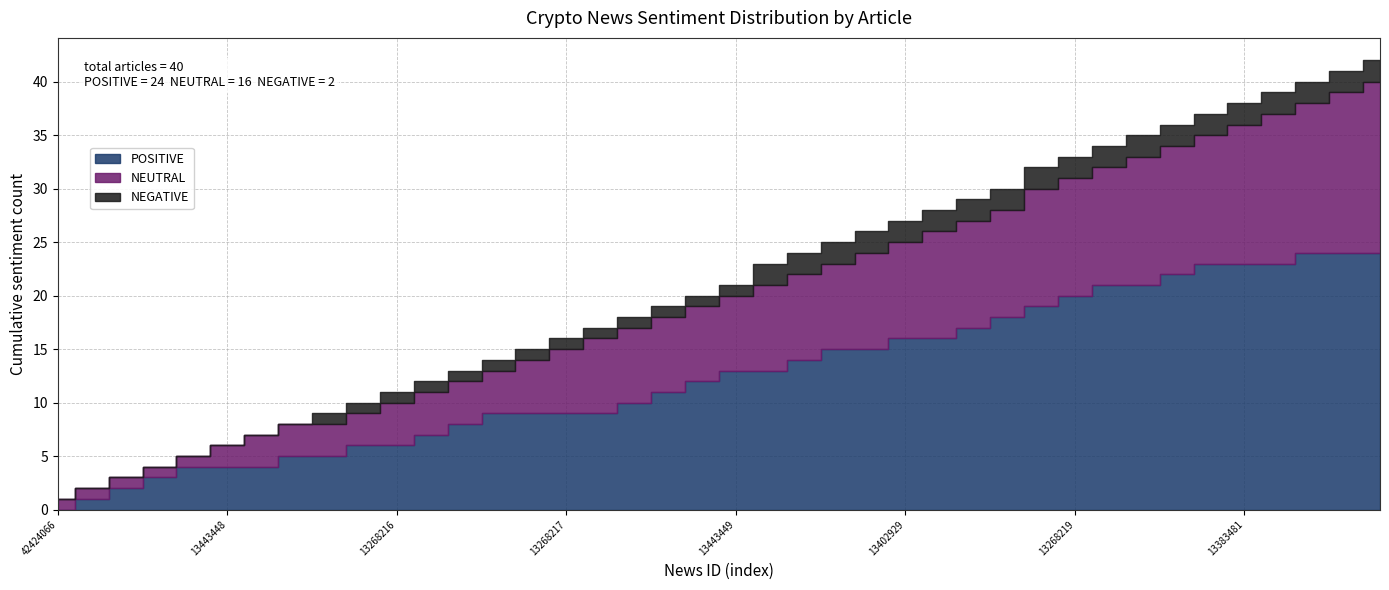

Is it true that NEGATIVE equals 0 at 13256354?

True